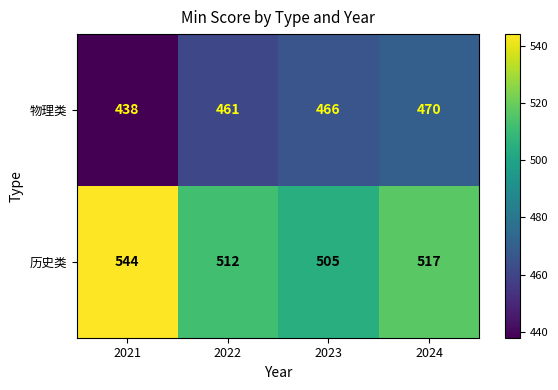

Which series has the largest total across all categories?

历史类